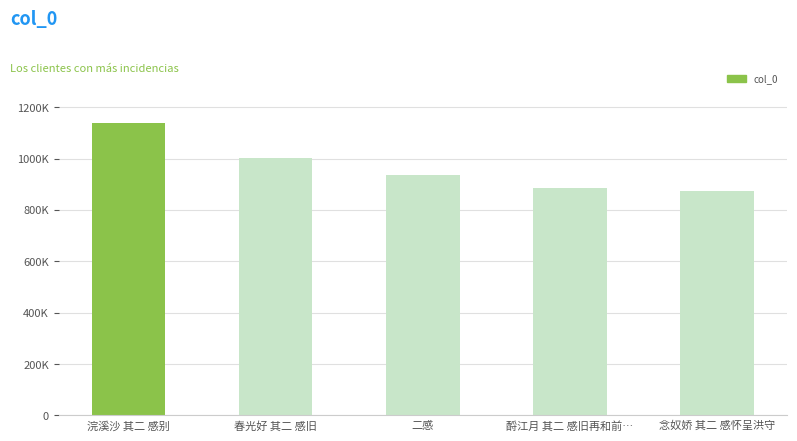

List the labels in order of value, smallest first.

念奴娇 其二 感怀呈洪守, 酹江月 其二 感旧再和前…, 二感, 春光好 其二 感旧, 浣溪沙 其二 感别